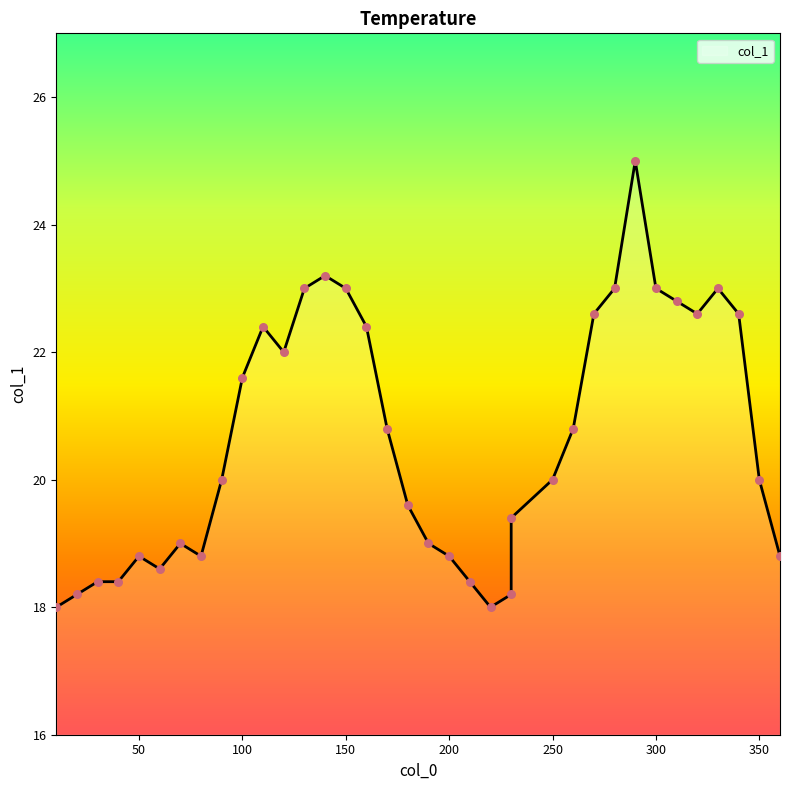

What is the change in value from 50 to 170?

+2.0